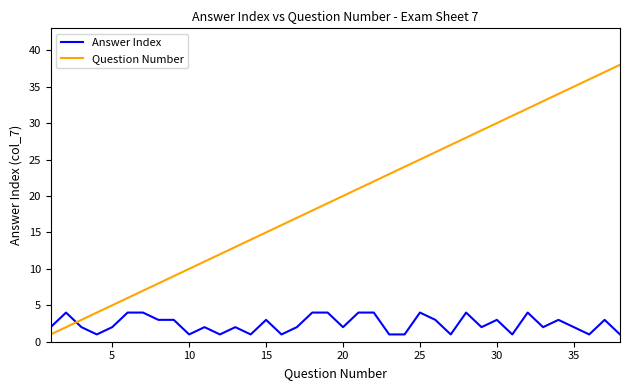

What is the sum of all Question Number values?

741